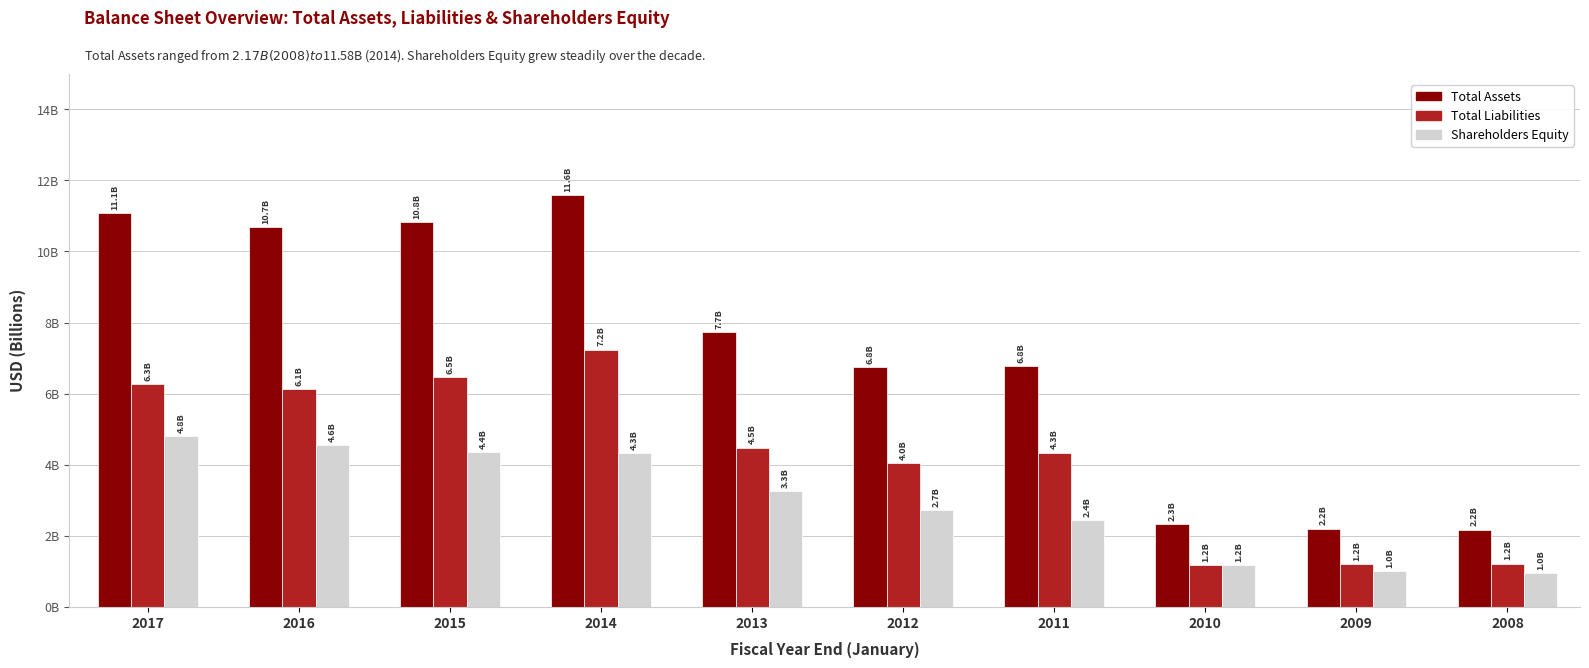

What are all the series names shown in the legend?

Total Assets, Total Liabilities, Shareholders Equity